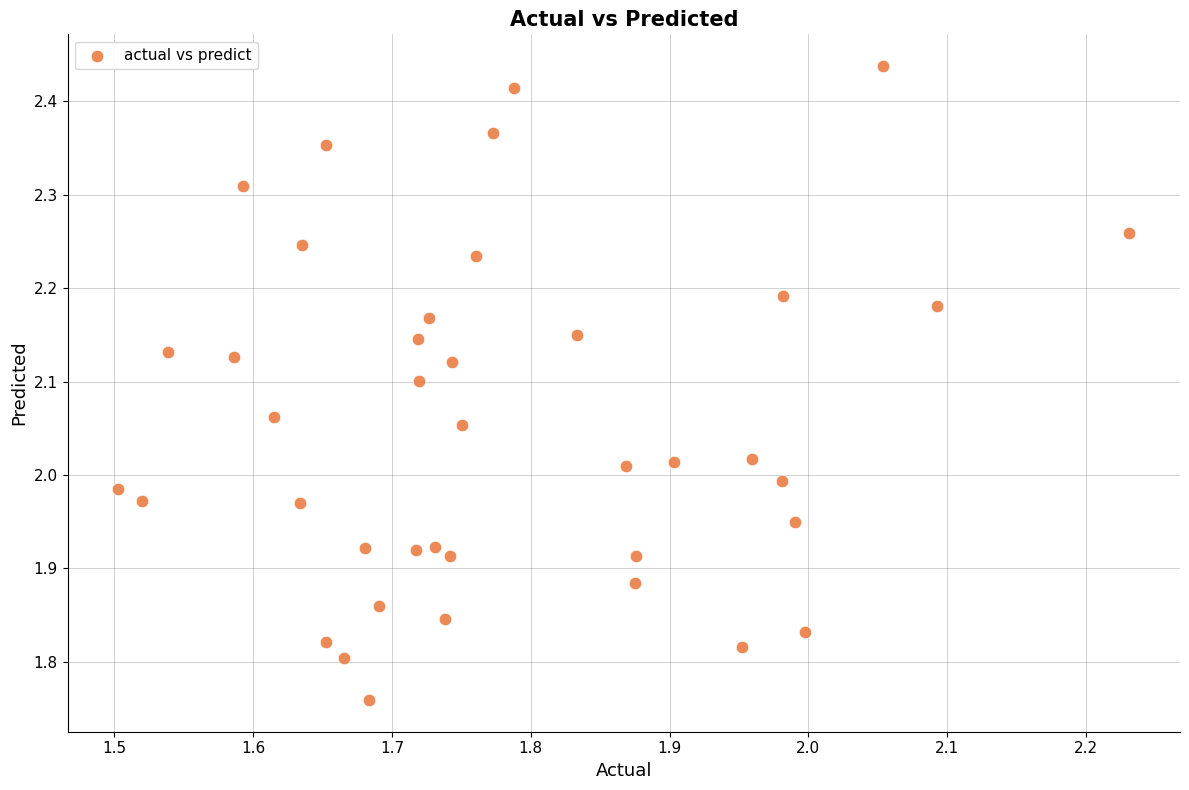

What is the range of X values (max minus min)?

0.7